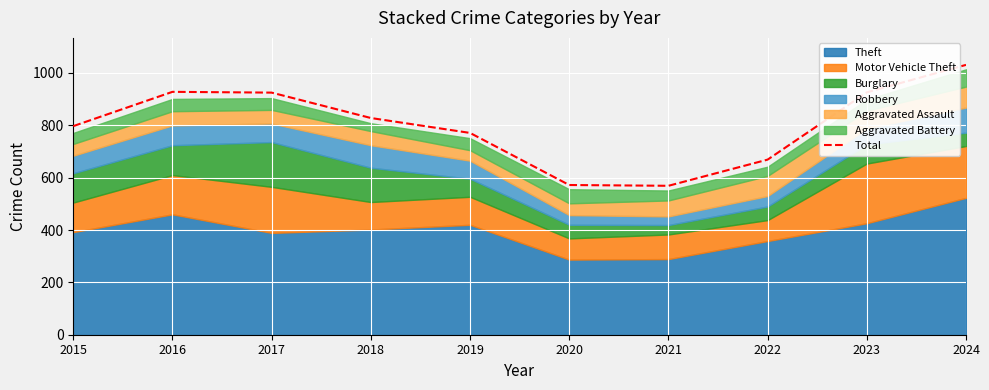

What is the ratio of the value at 2019 to the value at 2015?

1.0